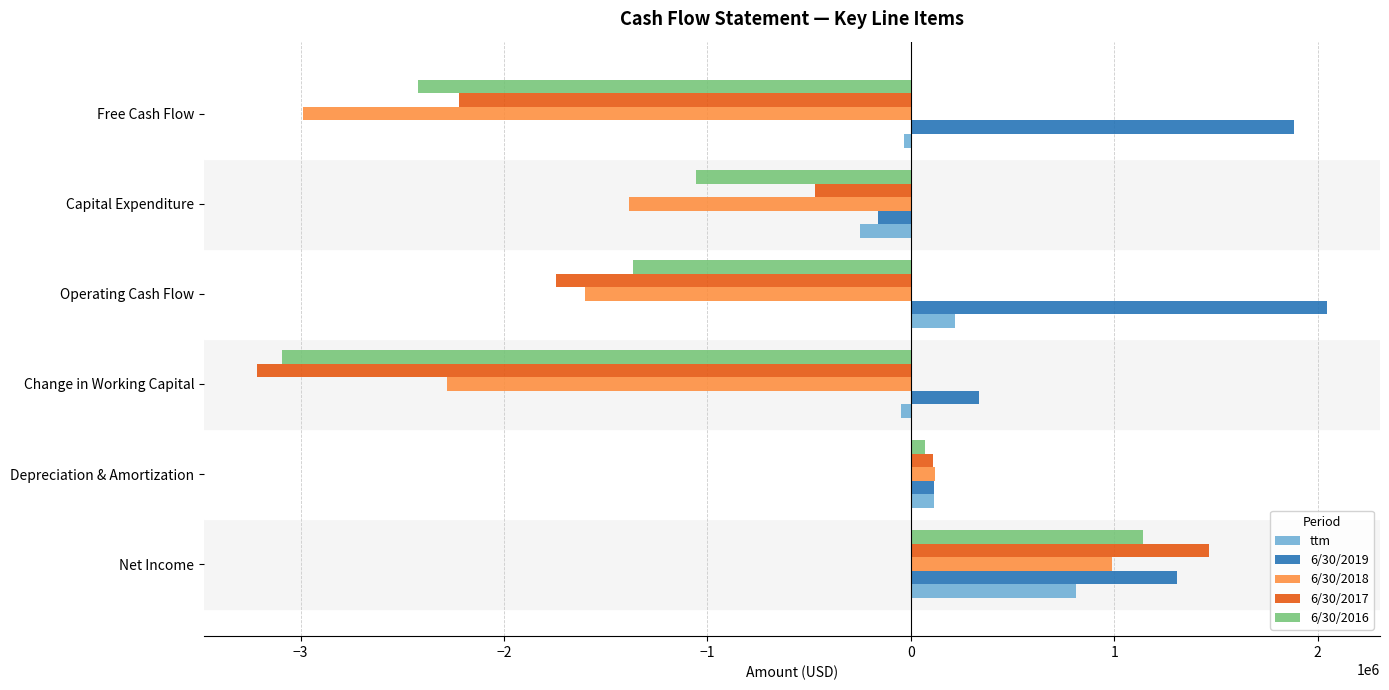

Between Net Income and Operating Cash Flow, which series saw the biggest shift?

6/30/2017